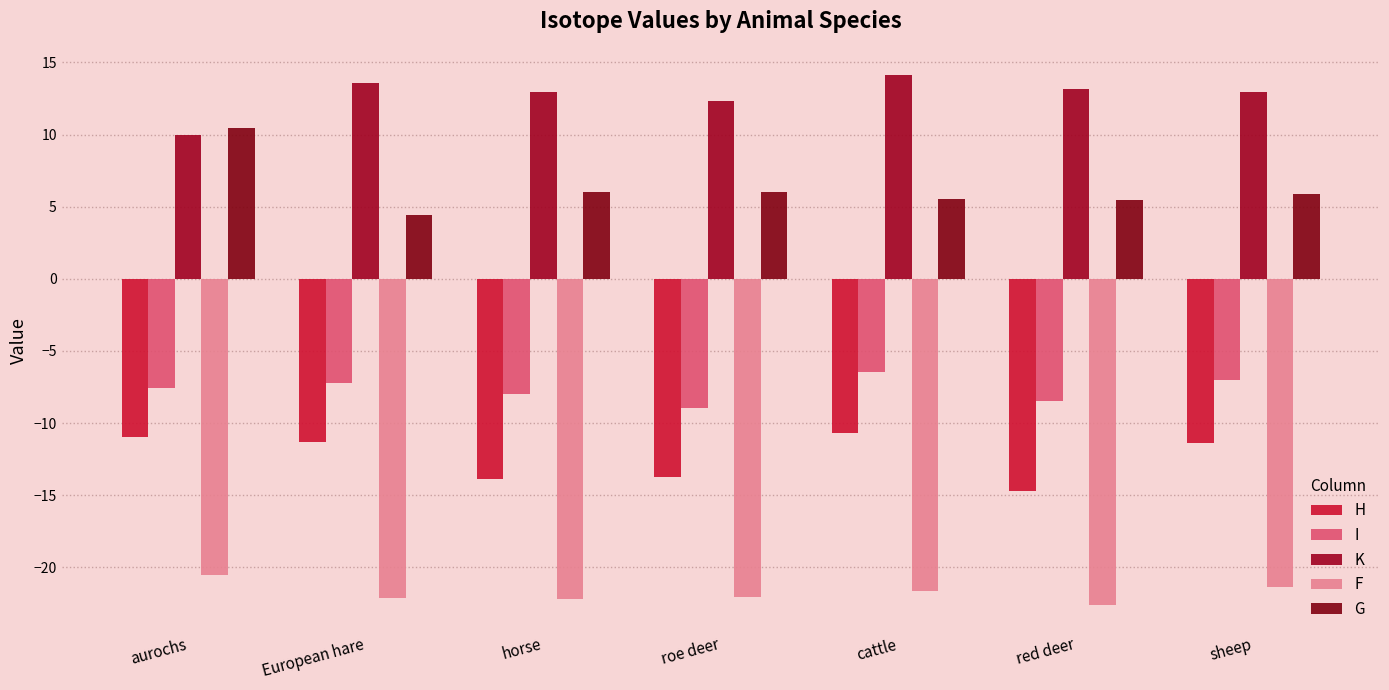

What is the difference between the F values at roe deer and cattle?

0.4